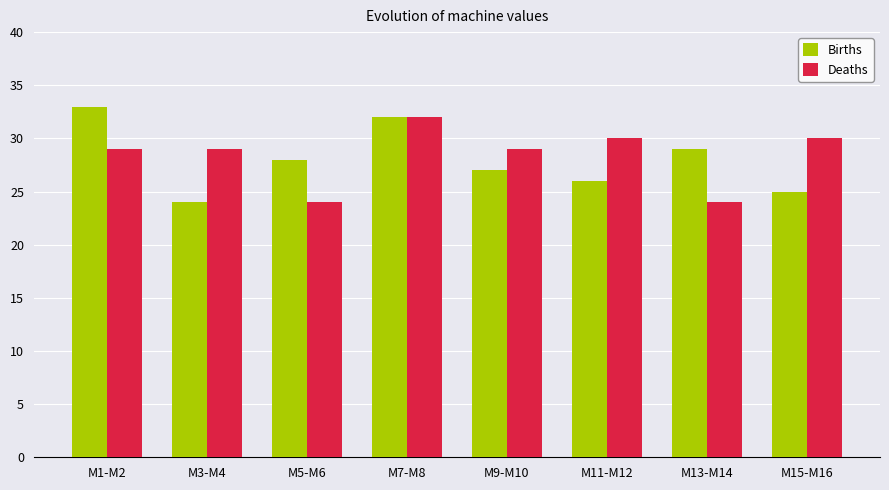

What is the lowest value of the Births series?

24